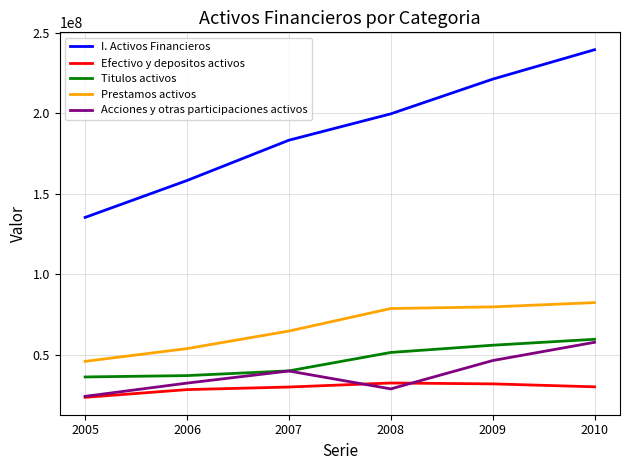

Which series has the widest spread of values?

I. Activos Financieros